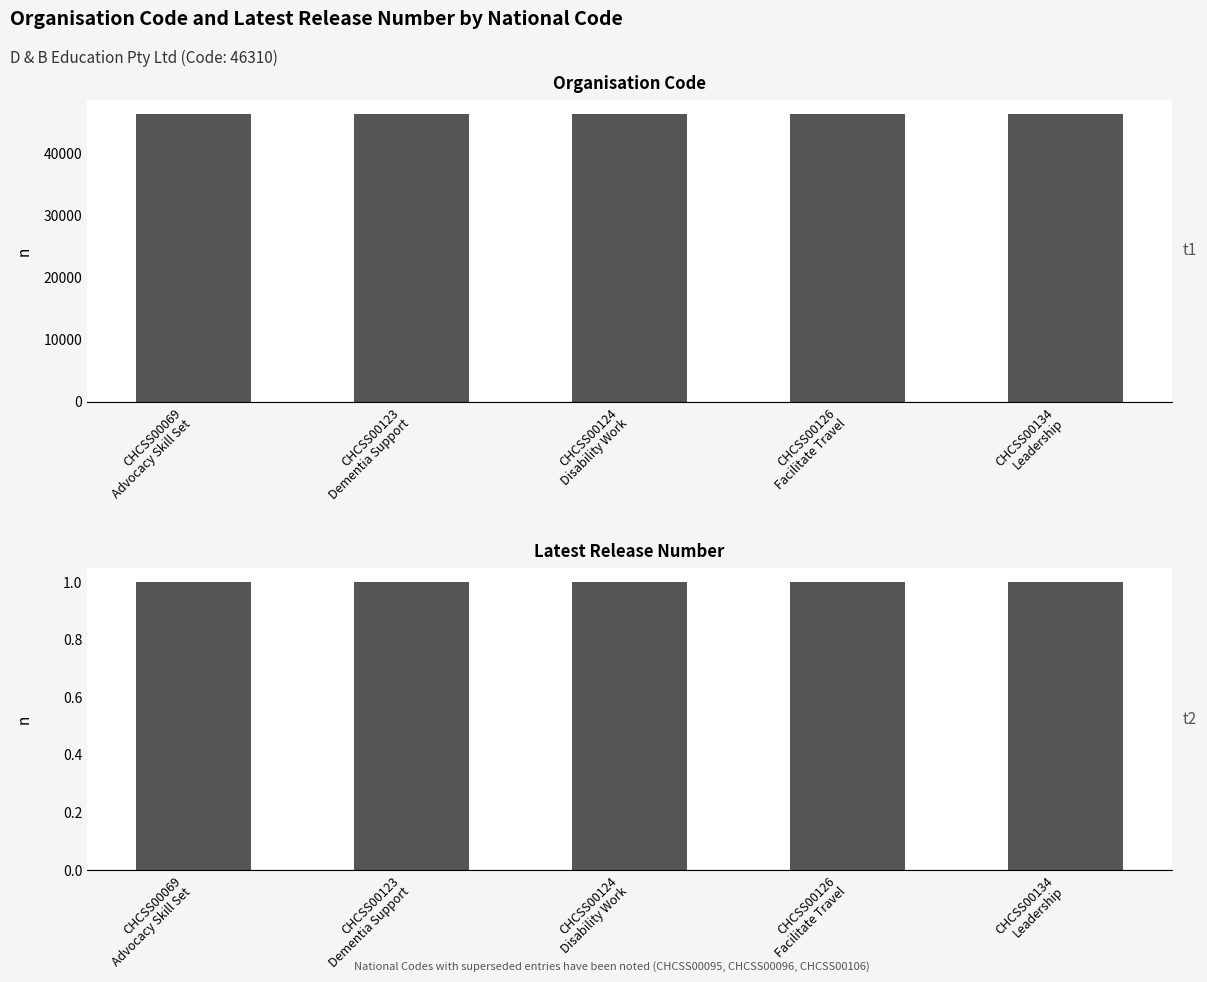

List the series in order of their peak value, highest first.

Organisation Code, Latest Release Number